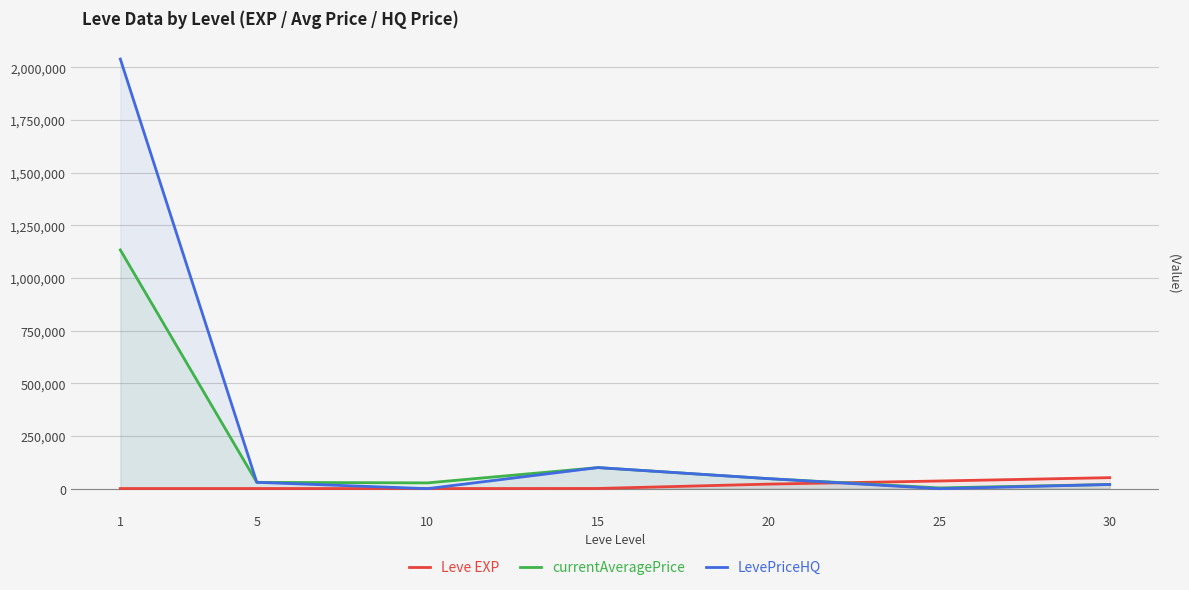

Rank the series by their maximum value, from lowest to highest.

Leve EXP, currentAveragePrice, LevePriceHQ